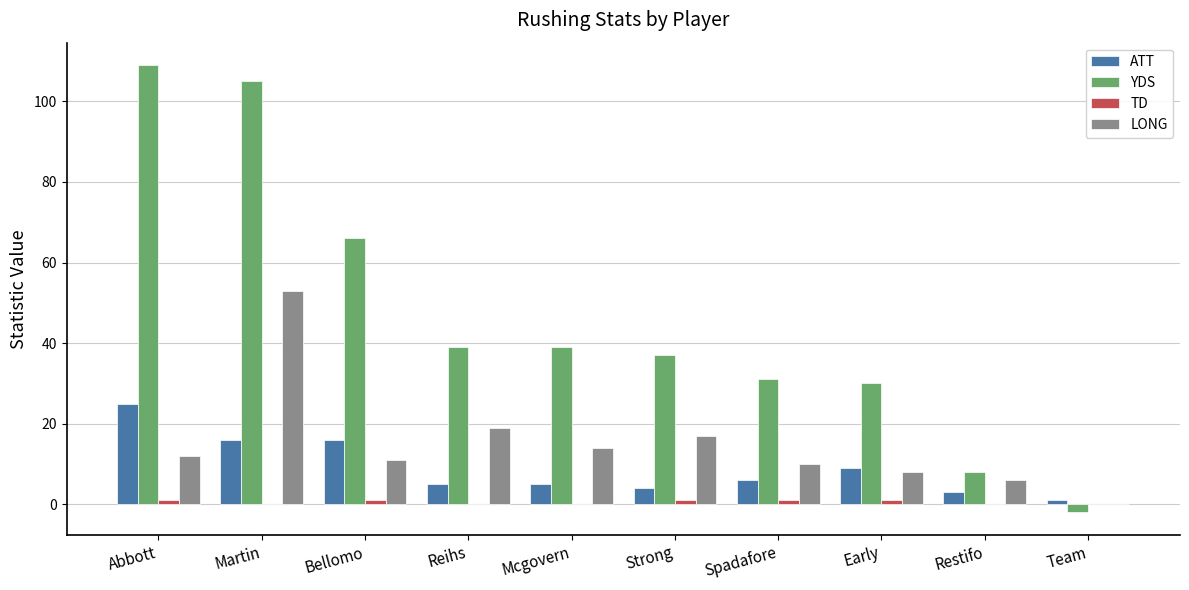

Which series has the largest total across all categories?

YDS